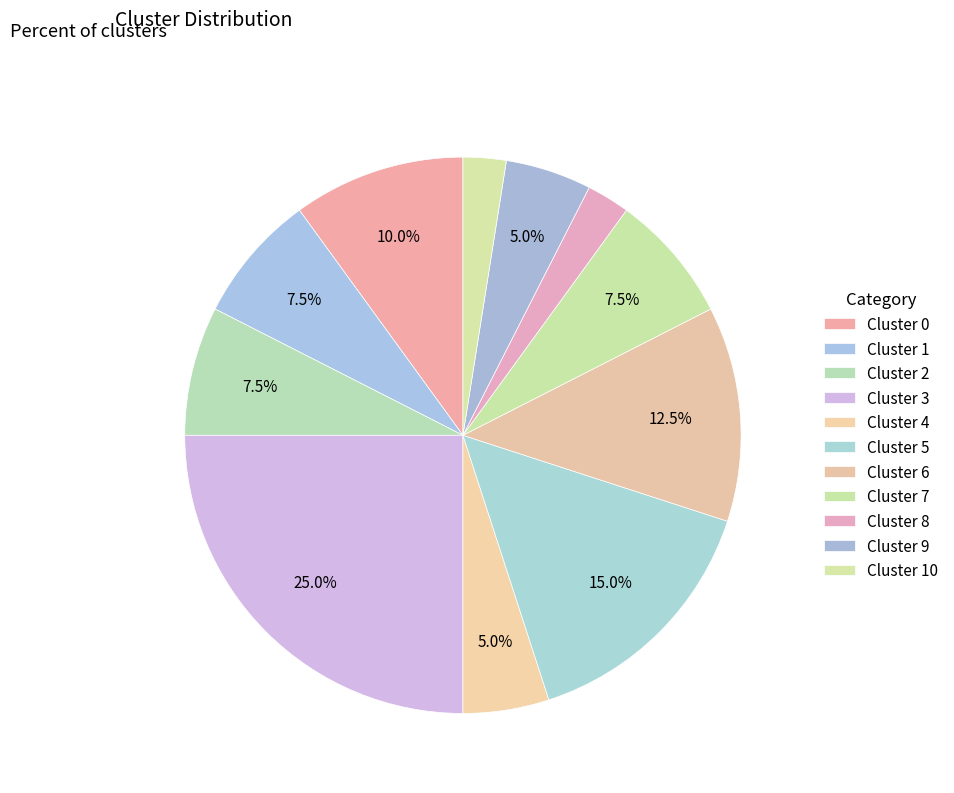

How many slices are in this pie chart?

11